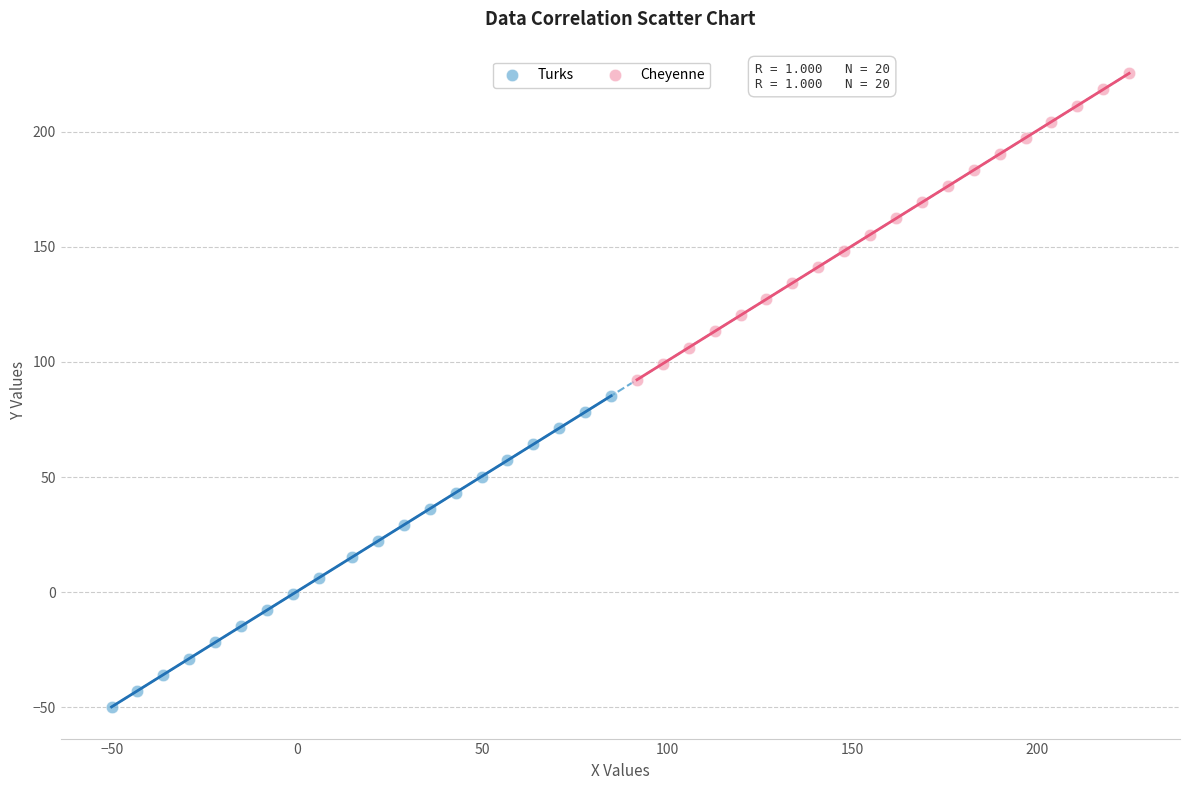

Which series has the widest spread of Y values?

Turks